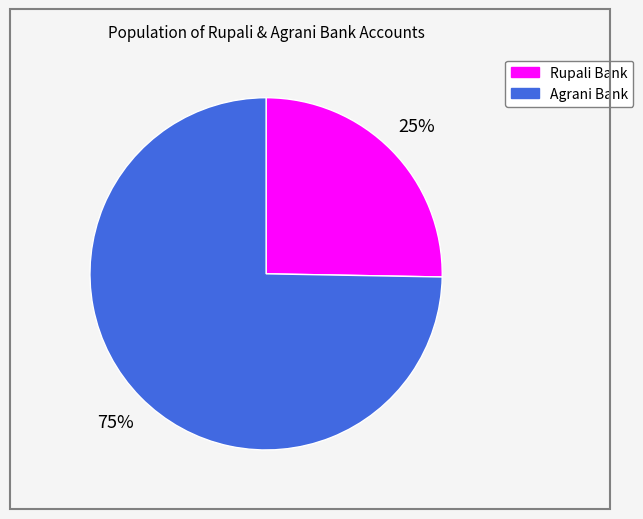

Approximately how many times larger is the value at Agrani Bank compared to Rupali Bank?

3.0